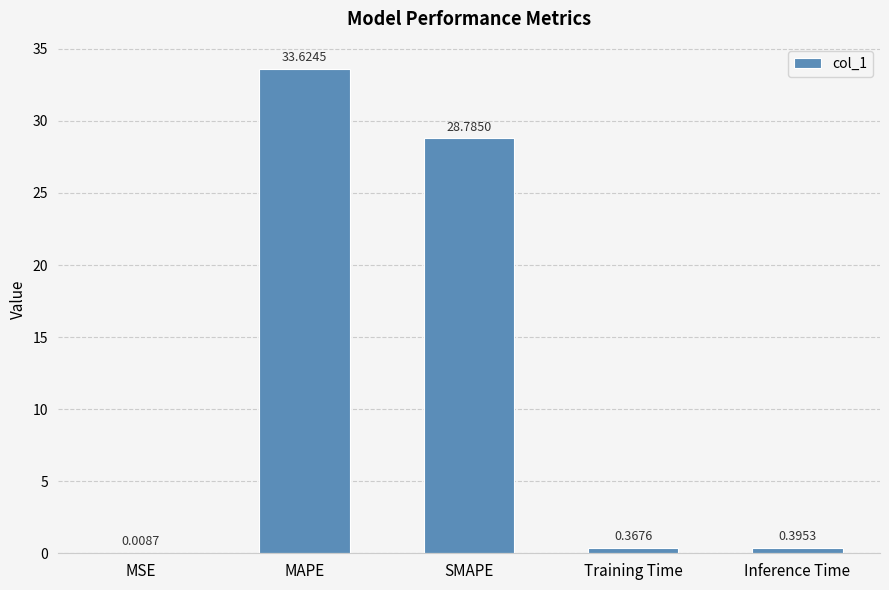

What is the average value?

12.6